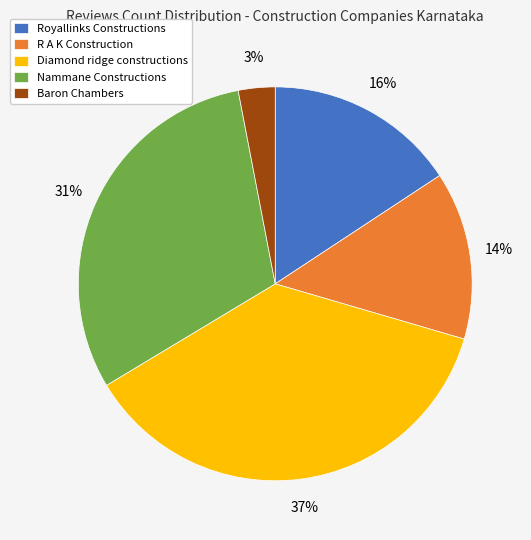

Is there any slice that represents more than half of the pie?

No